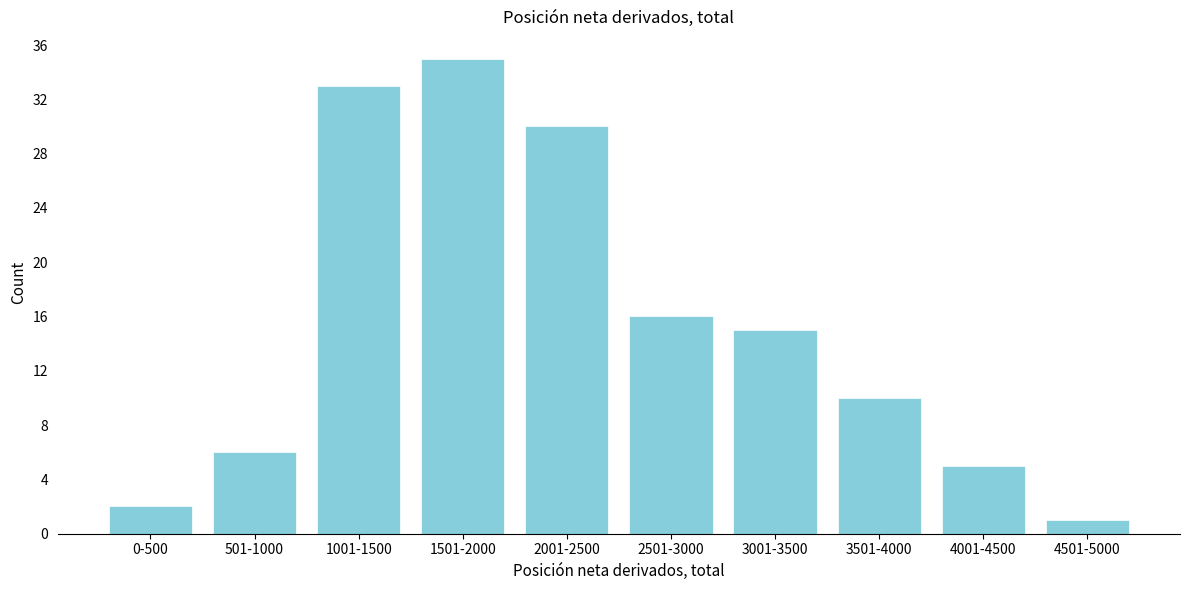

Reading left to right, extract all data points from this chart.

2	6	33	35	30	16	15	10	5	1